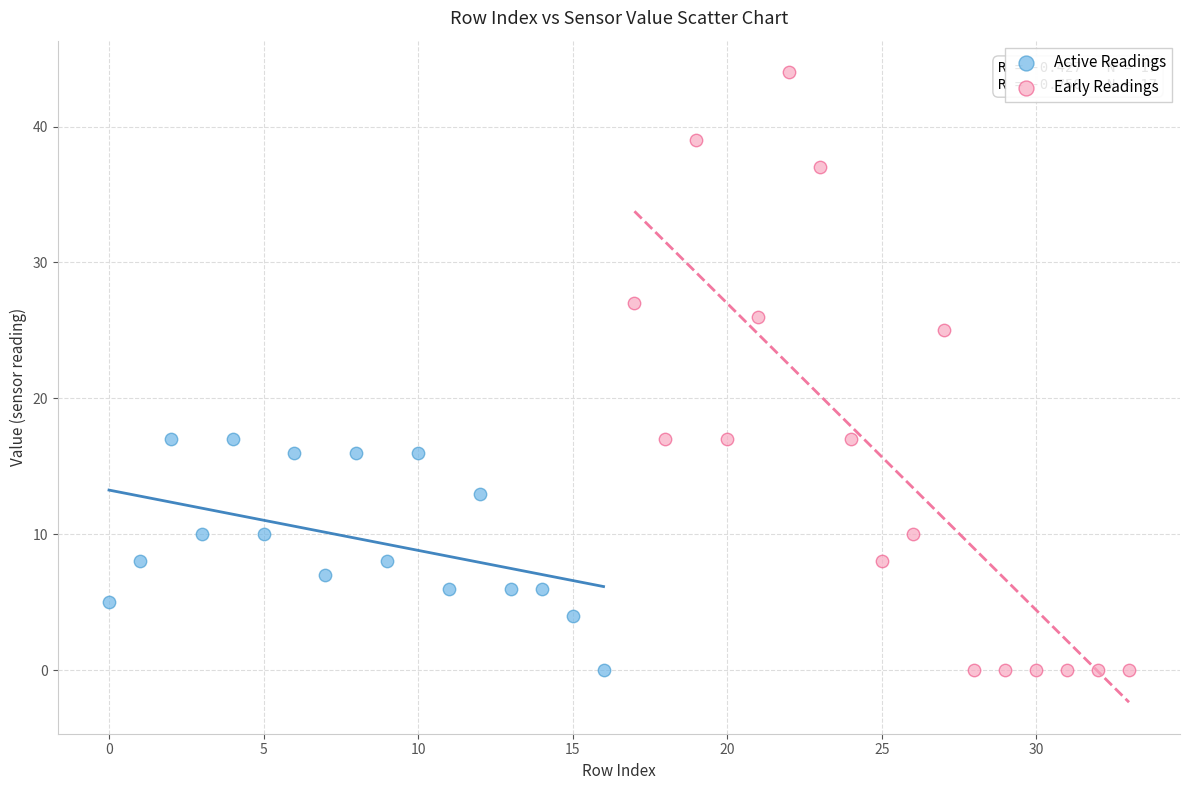

Which series reaches the maximum Y coordinate?

Early Readings